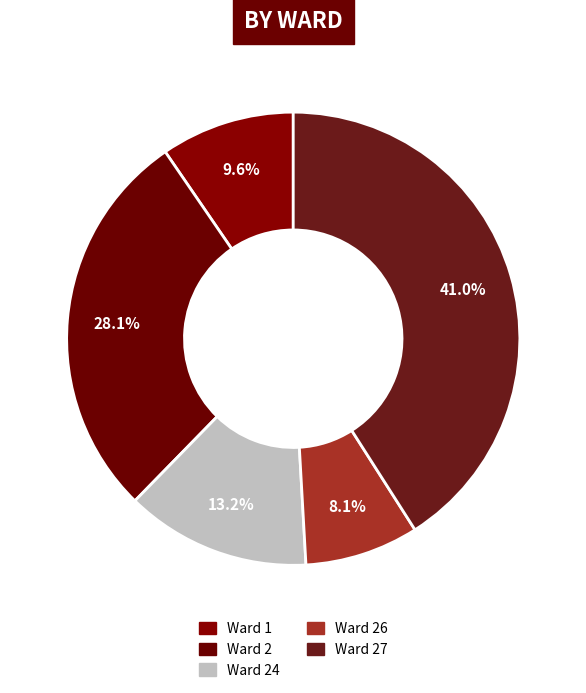

Which has a higher value, Ward 2 or Ward 1?

Ward 2